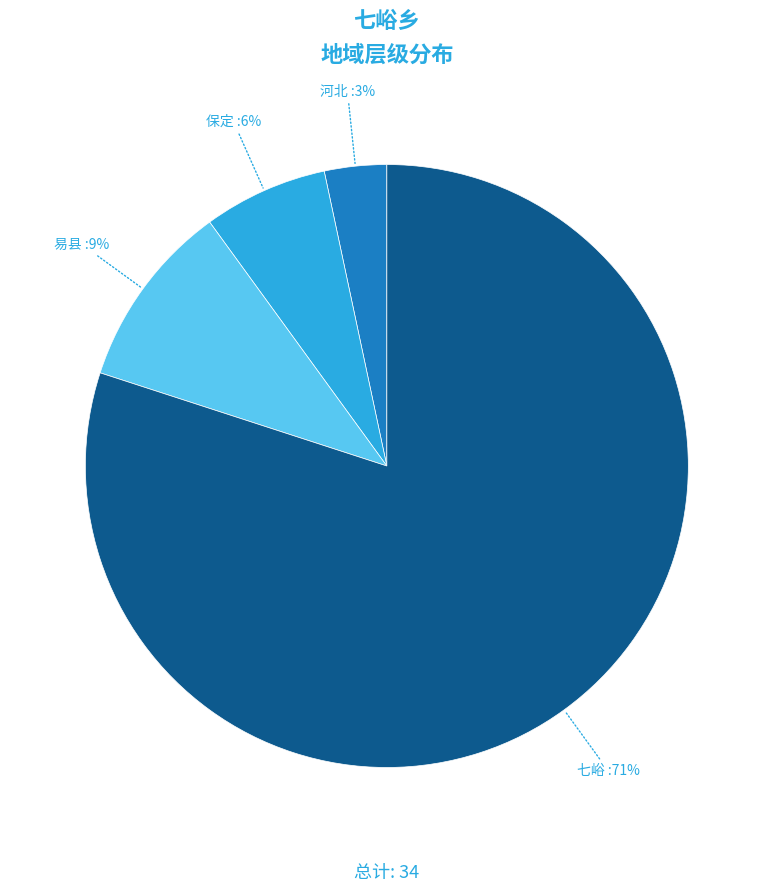

Does 七峪 represent more than half of the total?

Yes